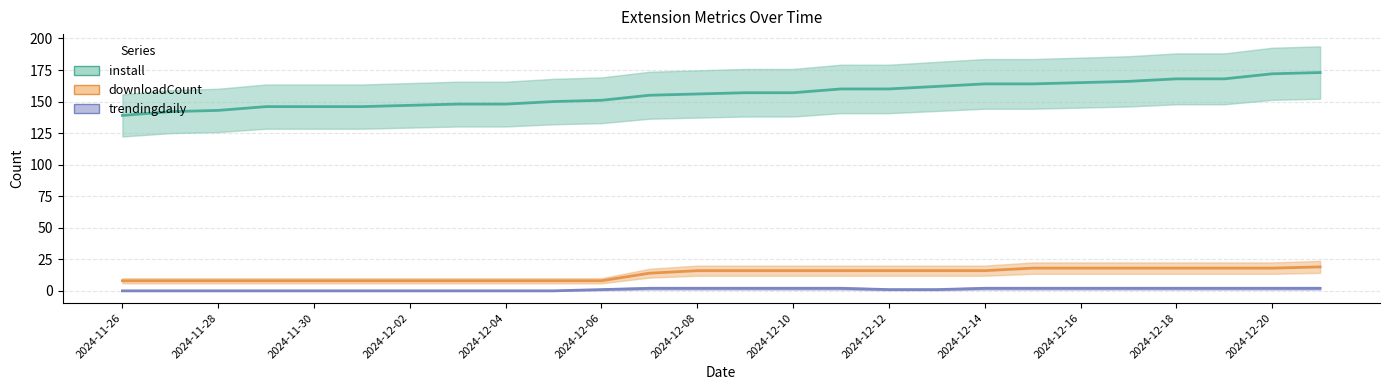

Is it true that trendingdaily equals 3 at 2024-12-08?

False